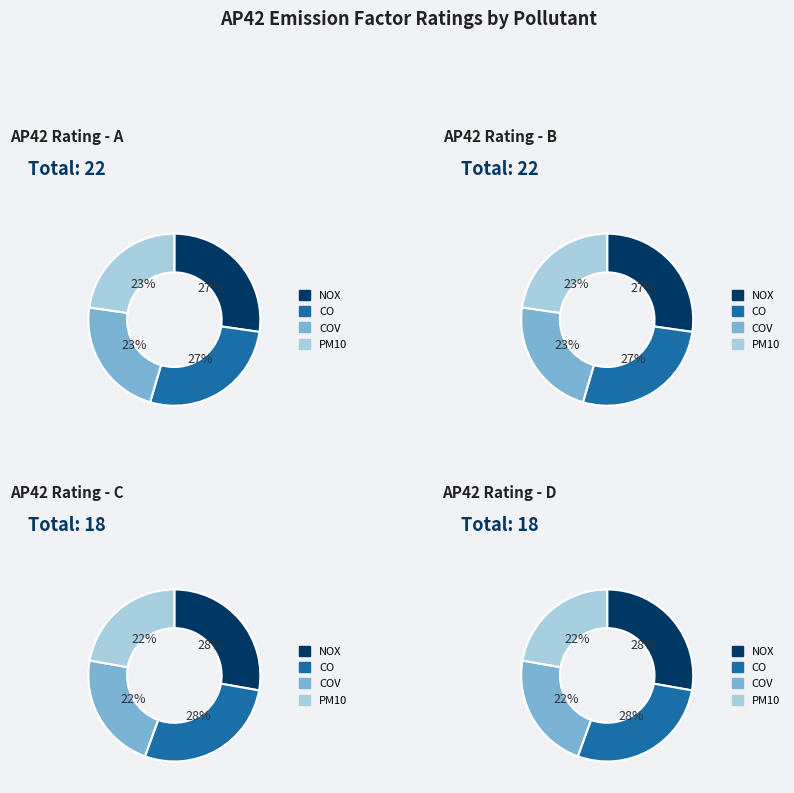

Is the sum of COV and CO greater than half?

No